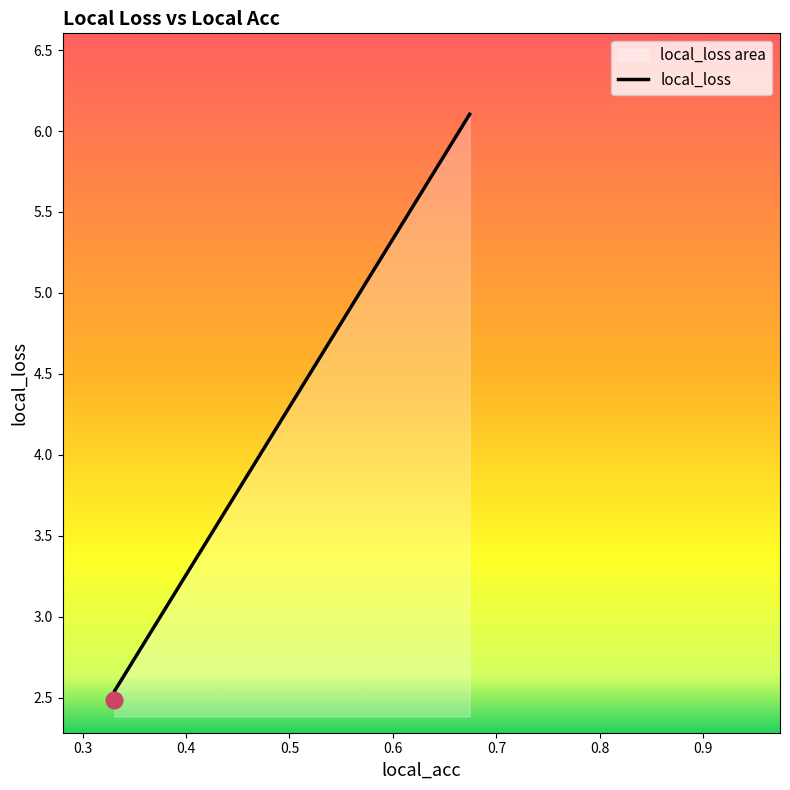

The chart shows a value of 2.5 at 0.3307468593120575. True or false?

True